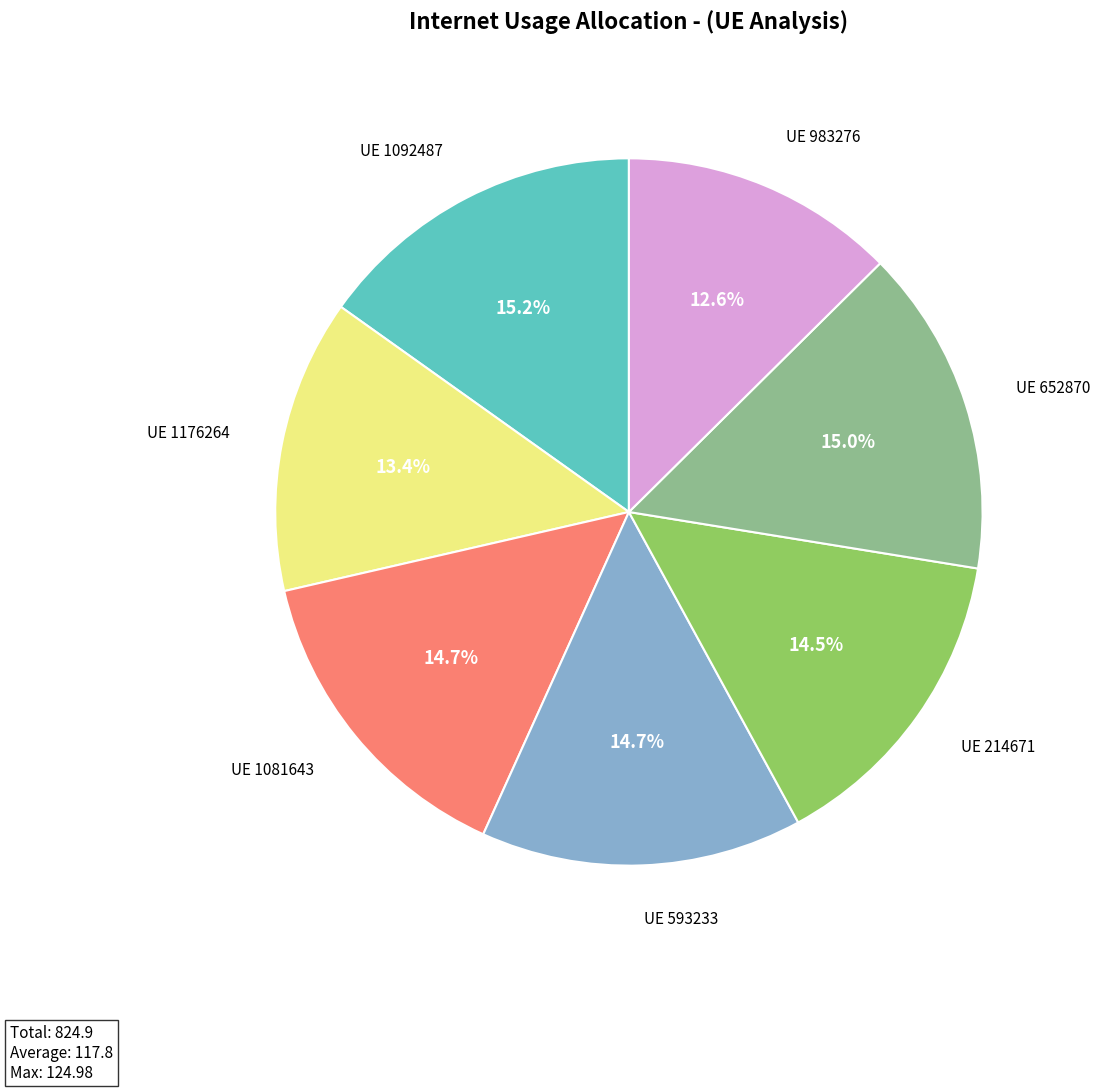

How many segments does this pie chart have?

7